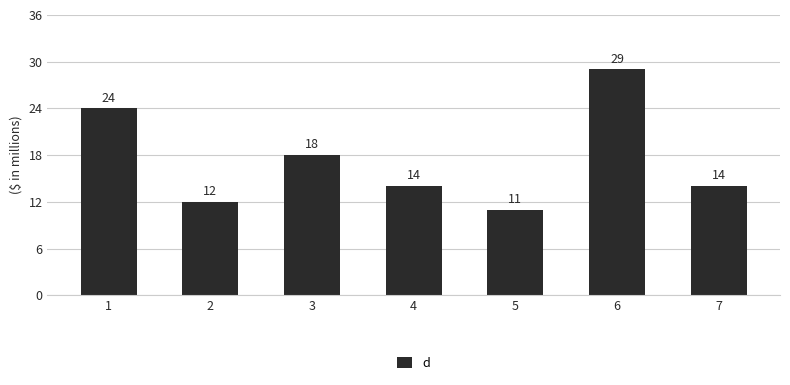

What is the change in value from 3 to 6?

+11